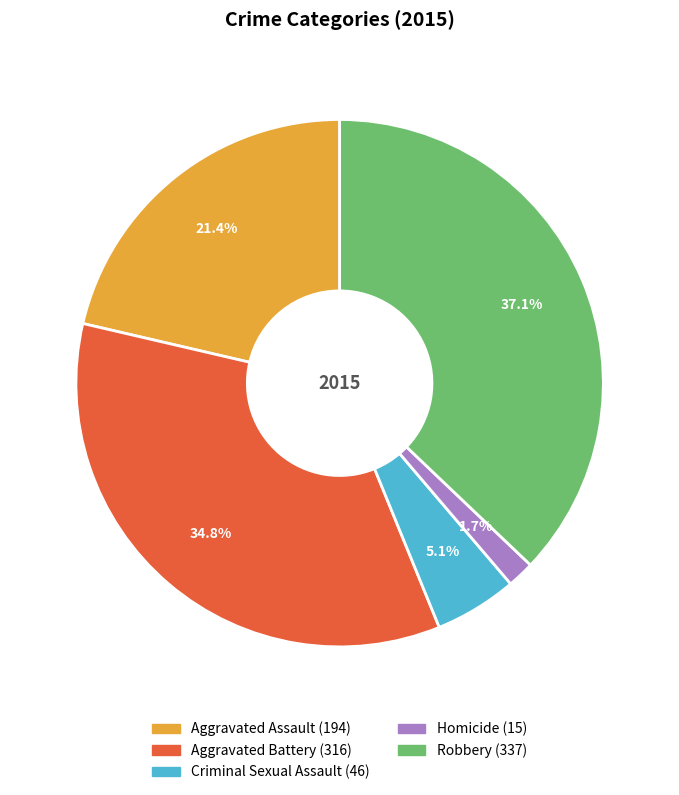

To the nearest percent, what percentage of the pie is Criminal Sexual Assault?

5%